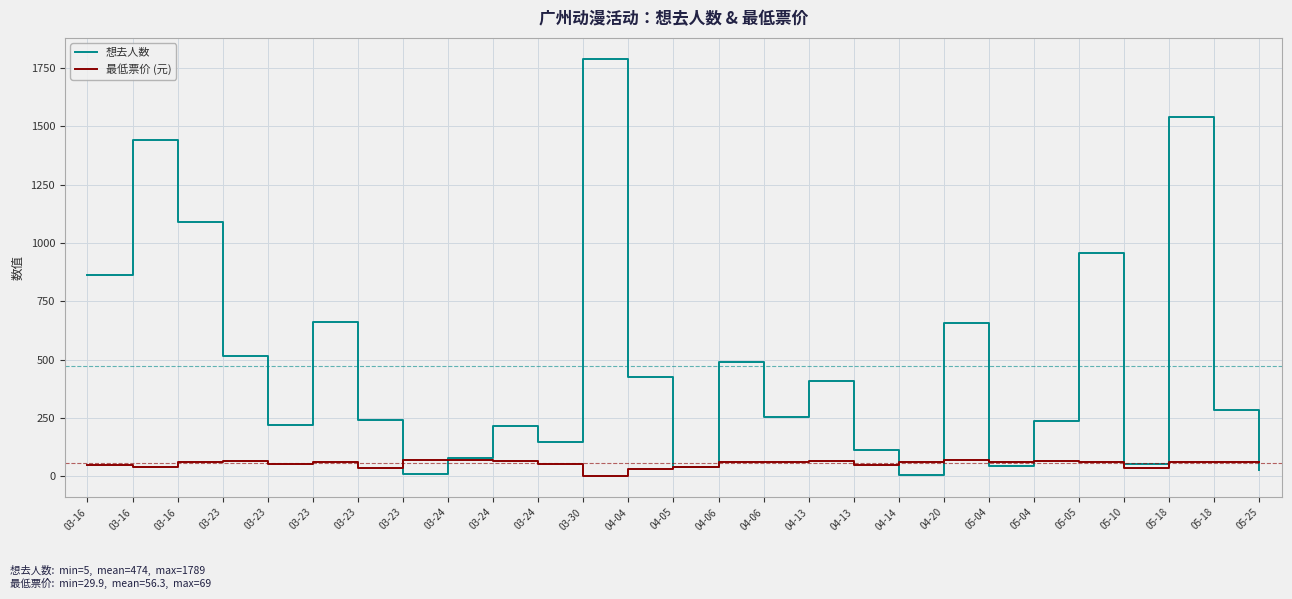

Between 03-24 and 05-25, which series saw the biggest shift?

想去人数